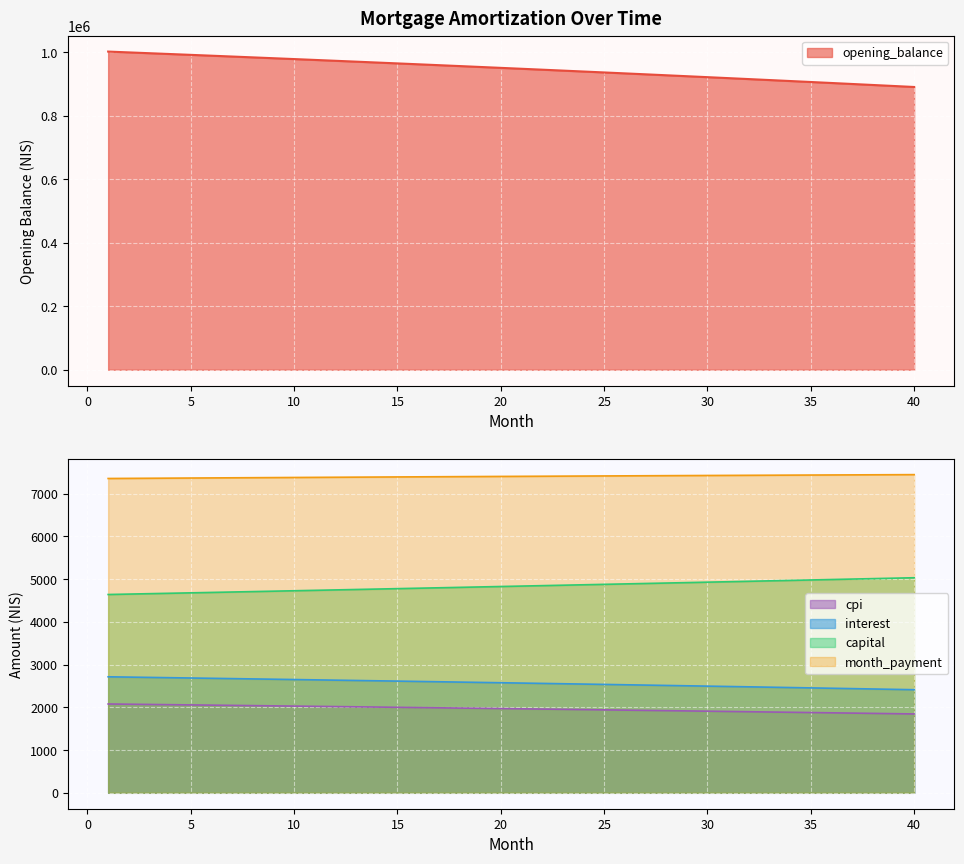

What is the difference between the second highest and second lowest values in the interest series?

286.5